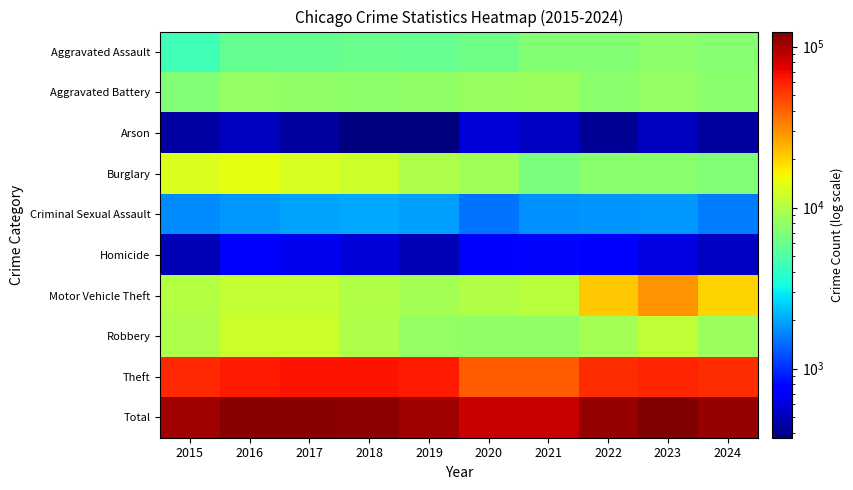

Reading left to right, what are all the values shown in this chart?

Aggravated Assault: 2015=4480	2016=5713	2017=5793	2018=6002	2019=5841	2020=6265	2021=7242	2022=7280	2023=7712	2024=7323
Aggravated Battery: 2015=7019	2016=8086	2017=7845	2018=7735	2019=7858	2020=8321	2021=8347	2022=7491	2023=8078	2024=7596
Arson: 2015=448	2016=515	2017=444	2018=373	2019=376	2020=588	2021=529	2022=422	2023=513	2024=443
Burglary: 2015=13184	2016=14289	2017=13001	2018=11747	2019=9638	2020=8758	2021=6662	2022=7592	2023=7482	2024=7012
Criminal Sexual Assault: 2015=1705	2016=1854	2017=1979	2018=2040	2019=1921	2020=1494	2021=1745	2022=1810	2023=1845	2024=1585
Homicide: 2015=496	2016=786	2017=672	2018=588	2019=499	2020=787	2021=804	2022=725	2023=626	2024=534
Motor Vehicle Theft: 2015=10068	2016=11285	2017=11380	2018=9985	2019=8978	2020=9959	2021=10604	2022=21464	2023=29252	2024=20068
Robbery: 2015=9638	2016=11960	2017=11880	2018=9681	2019=7995	2020=7855	2021=7920	2022=8963	2023=11053	2024=8409
Theft: 2015=57351	2016=61623	2017=64386	2018=65290	2019=62495	2020=41343	2021=40816	2022=54888	2023=57460	2024=55566
Total: 2015=104389	2016=116111	2017=117380	2018=113441	2019=105601	2020=85370	2021=84669	2022=110635	2023=124021	2024=108536